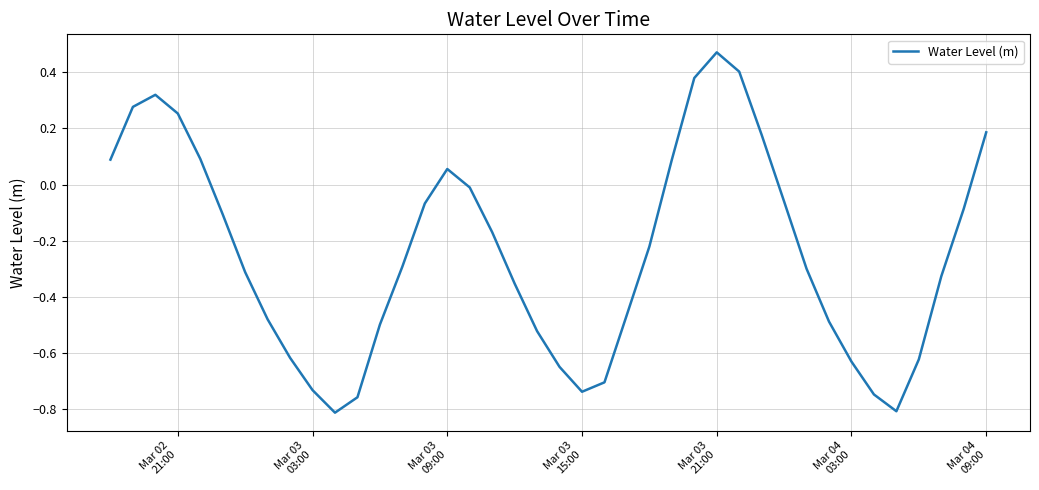

What is the difference between the maximum and minimum values?

1.3